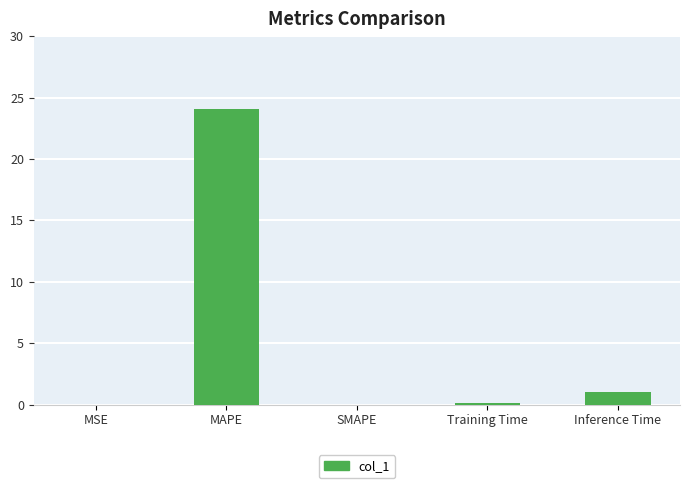

What is the greatest value displayed?

24.0